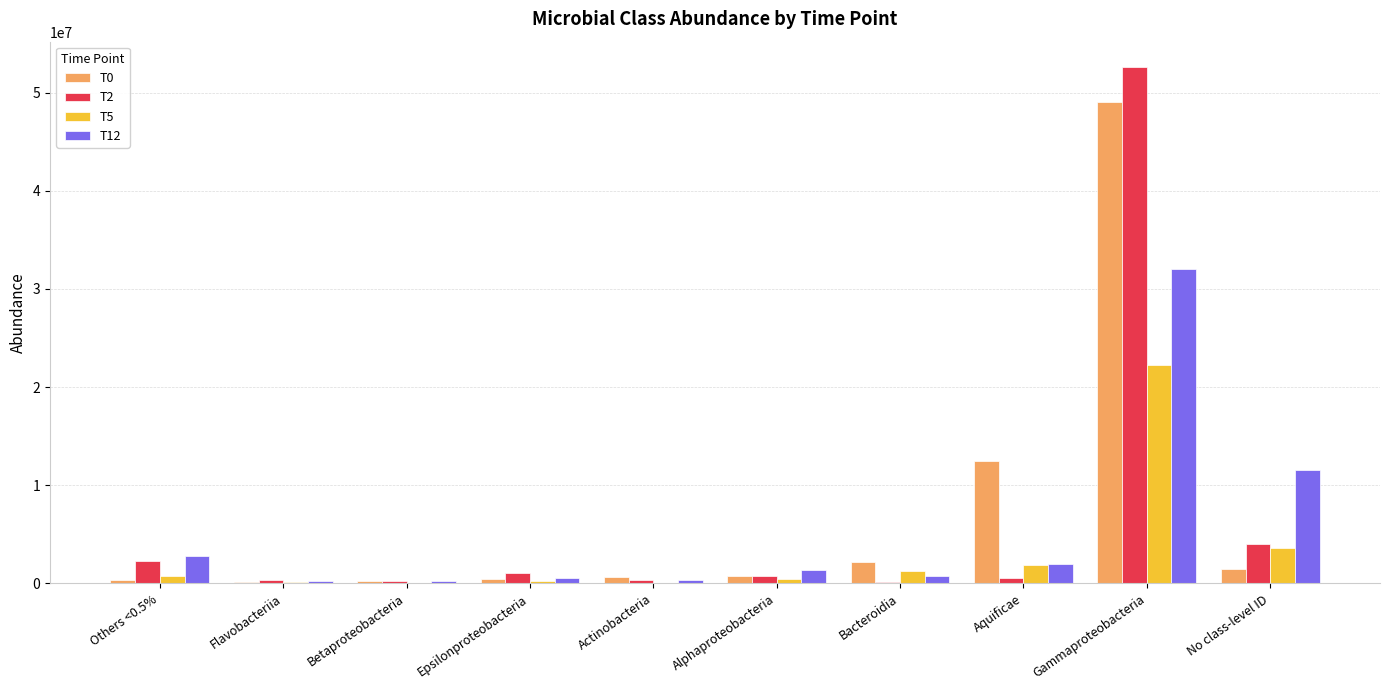

At which category is the sum across all series the highest?

Gammaproteobacteria